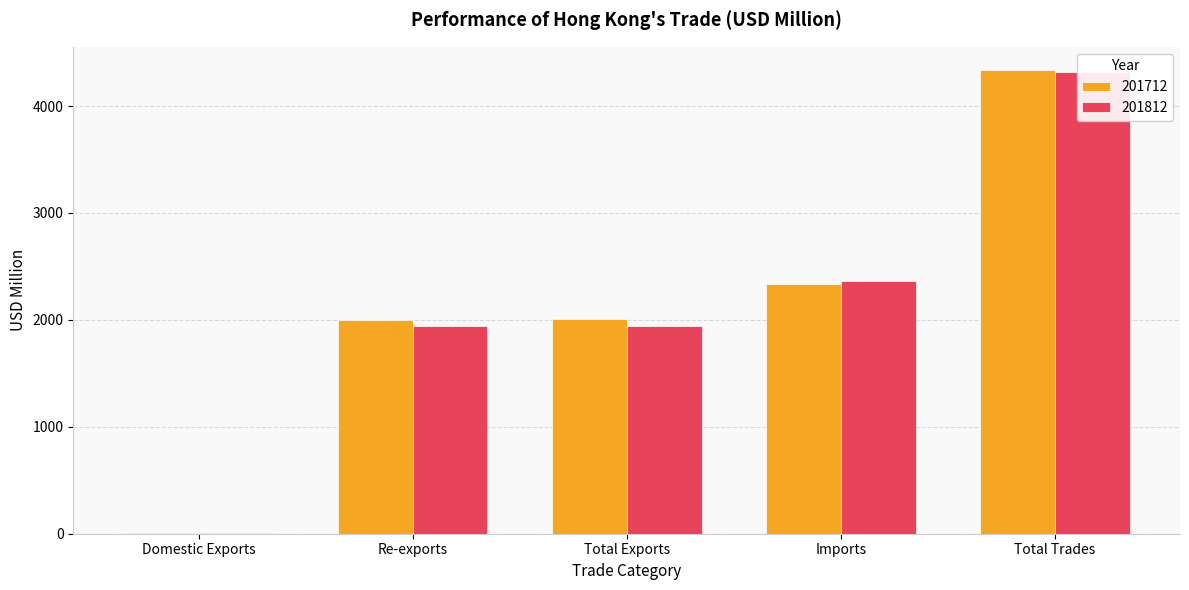

What is the difference between the maximum and minimum values in the 201812 series?

4309.6